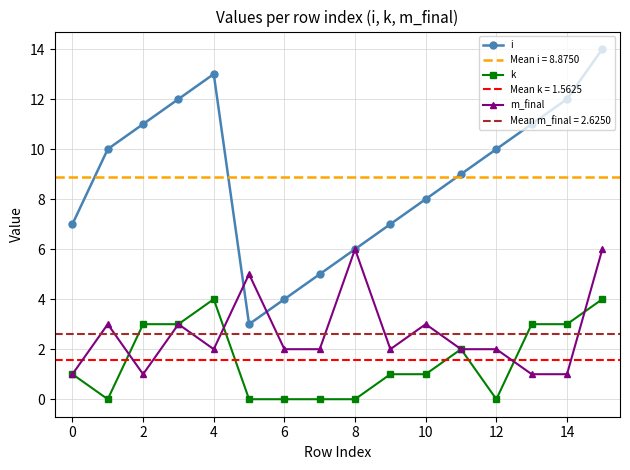

How many m_final values are between 2 and 3?

9